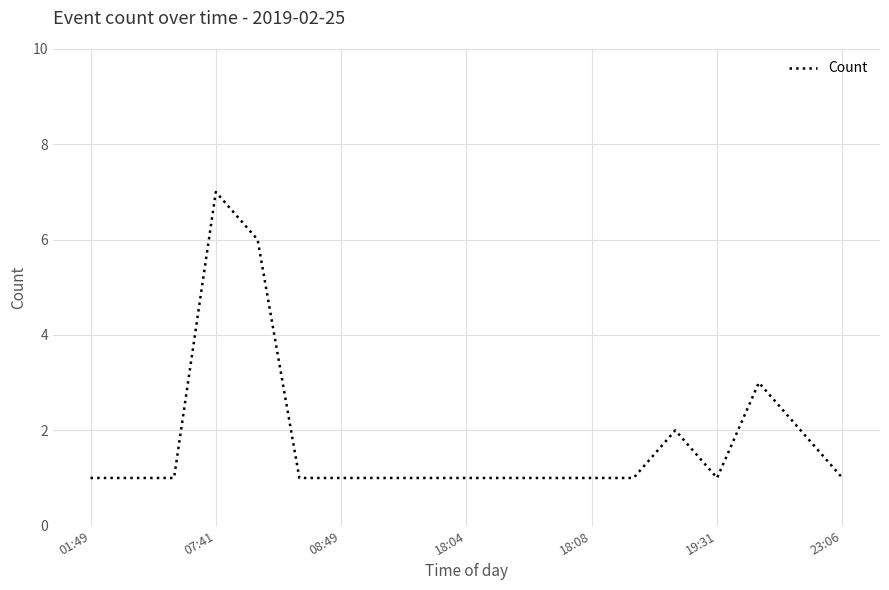

What is the difference between the maximum and minimum values?

6